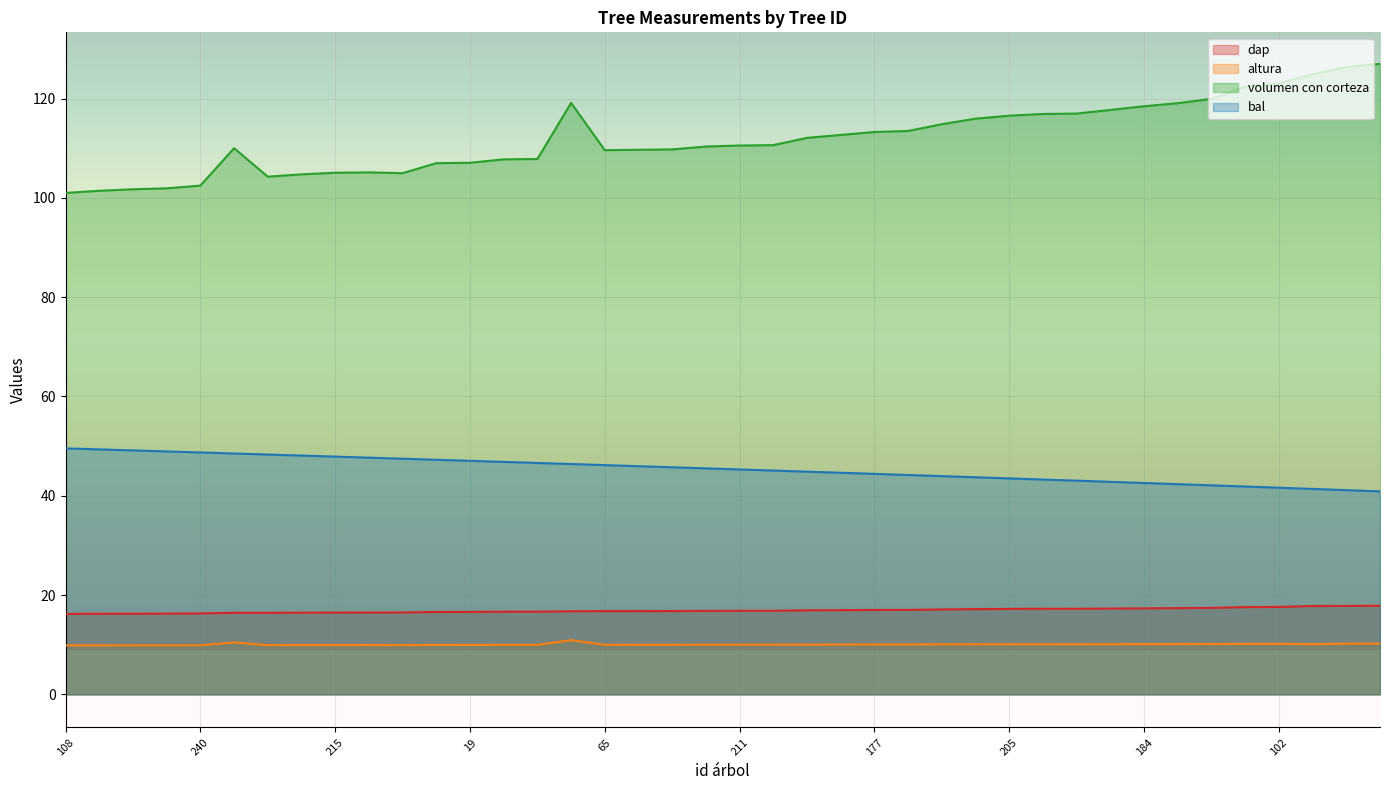

What position from the left is 215?

9